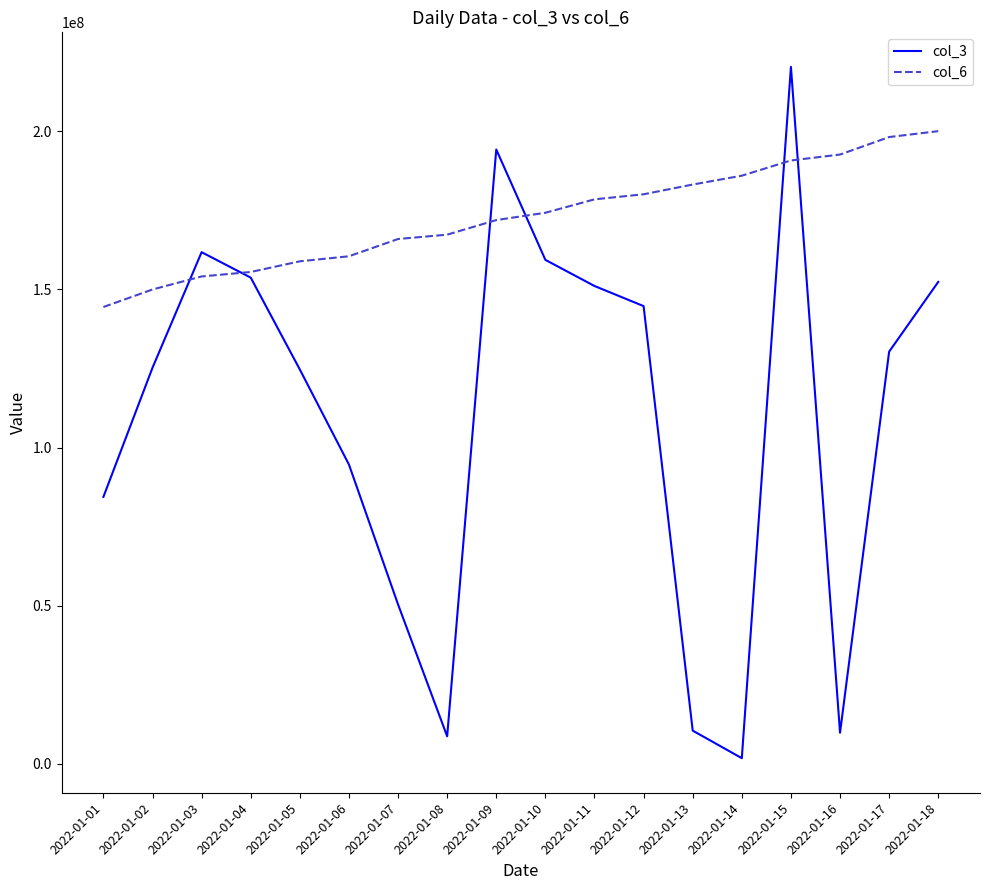

At which category does the chart reach its minimum across all series?

2022-01-14